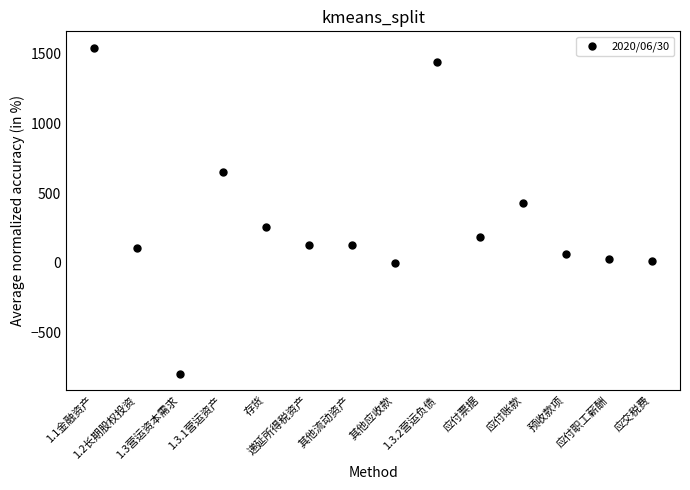

What Y value in the scatter plot is closest to 374?

425.4